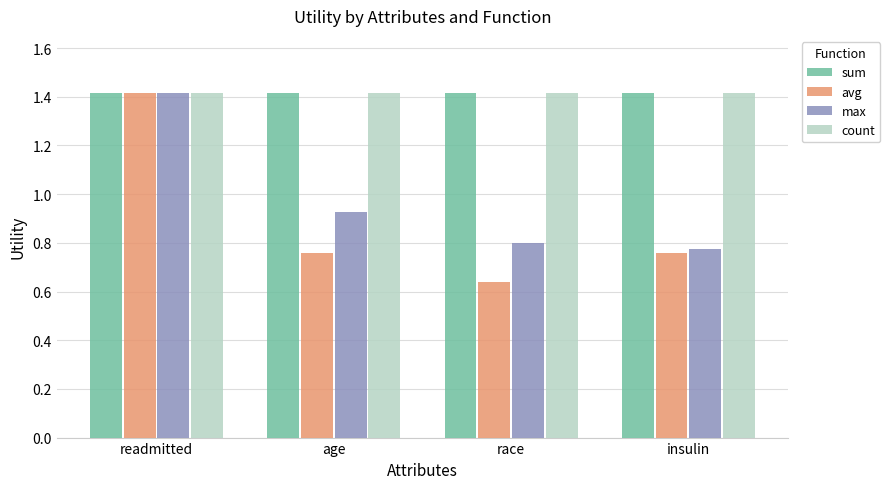

Which series has the largest range (max minus min)?

avg